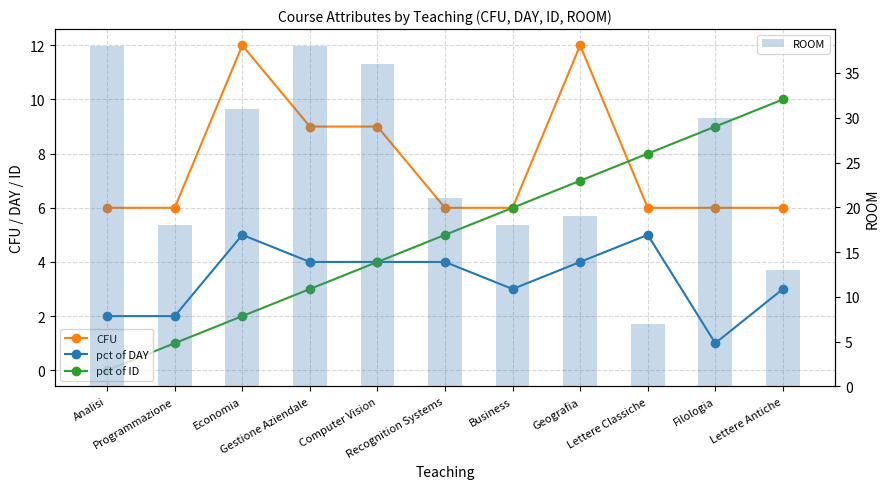

Which has a higher value, Economia or Analisi?

Economia